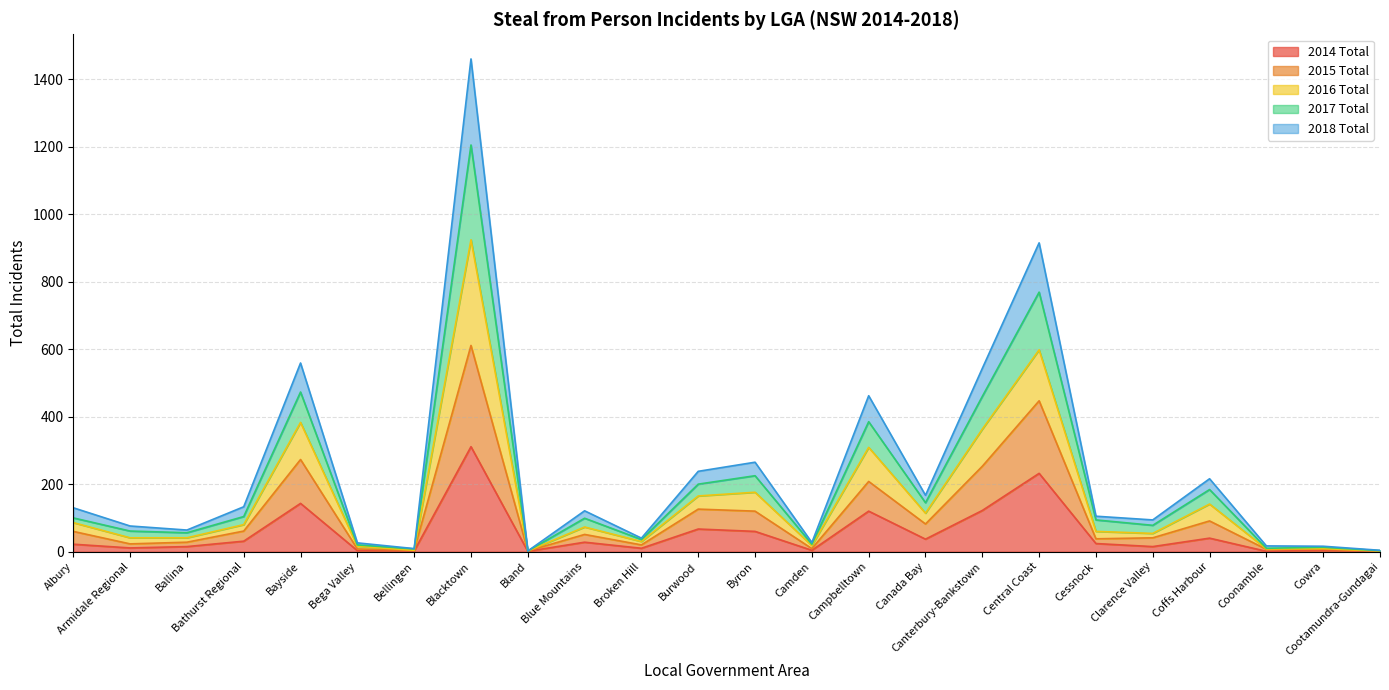

True or false: 2014 Total and 2017 Total cross at least once.

False